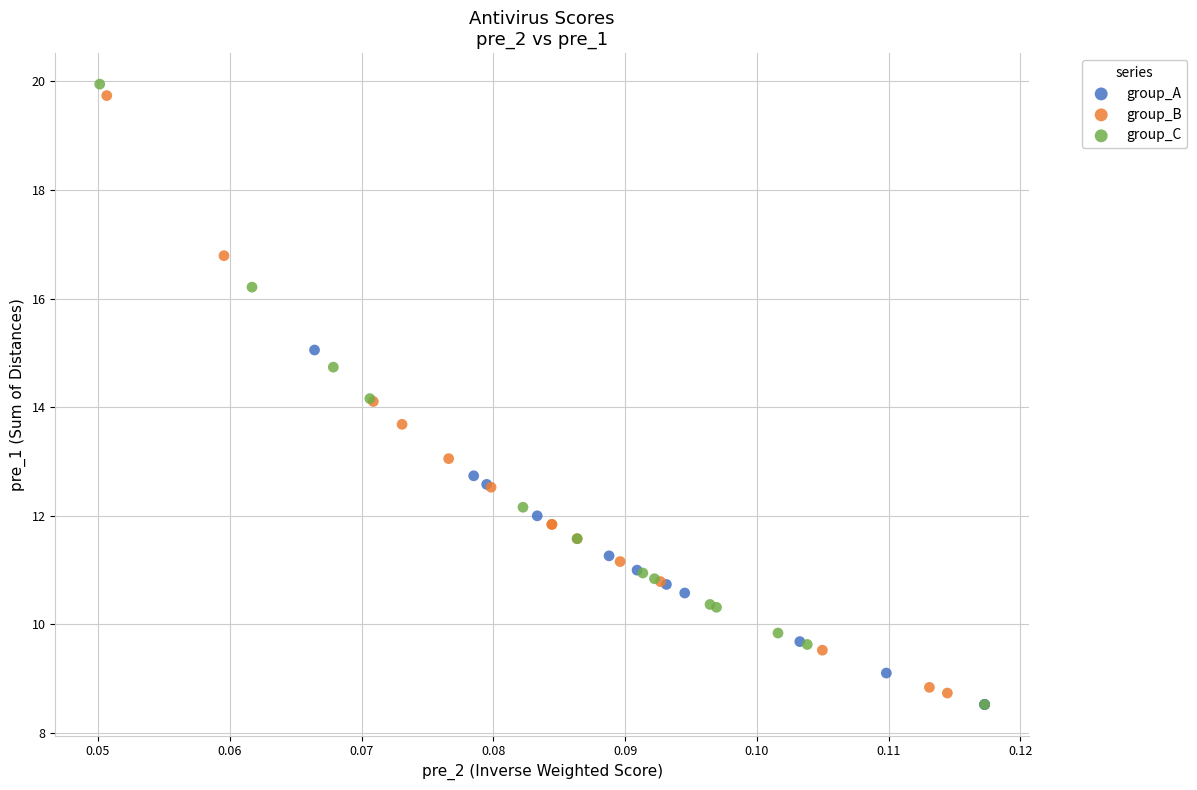

Which series has the widest spread of Y values?

group_C